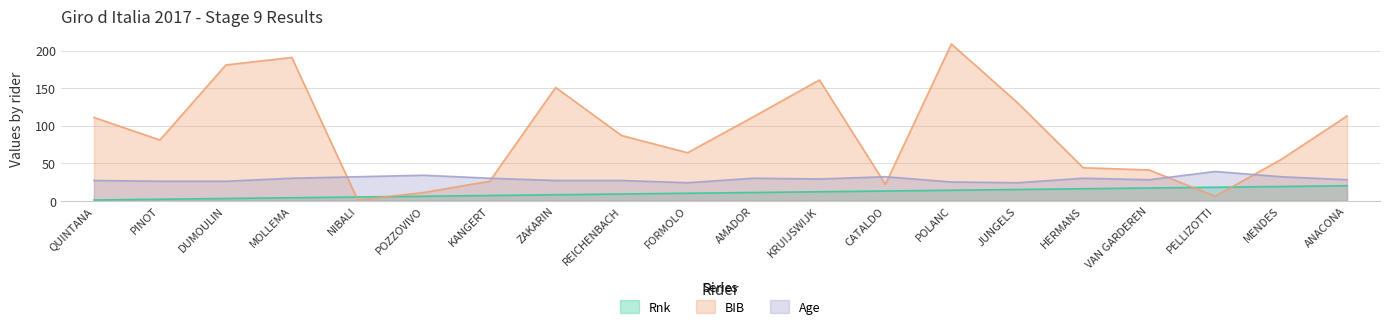

At which category does the chart reach its peak across all series?

POLANC